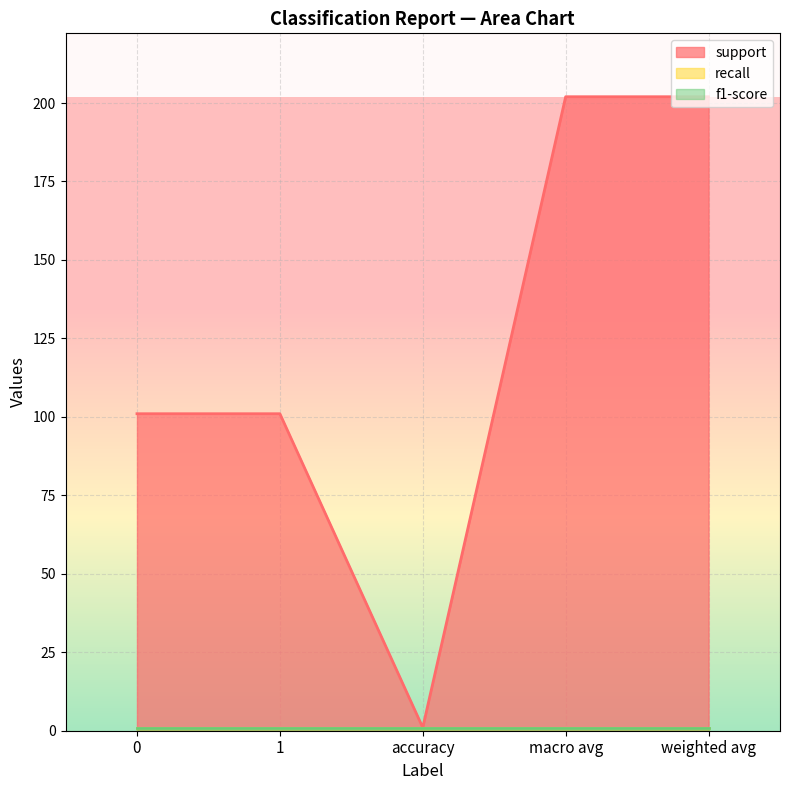

What is the approximate value of f1-score at 0?

1